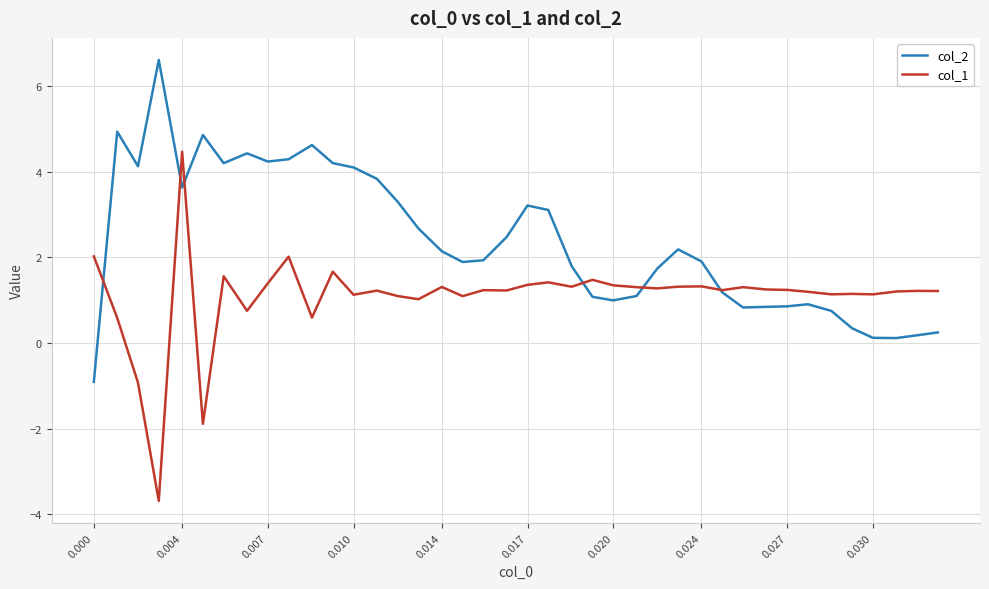

What is the maximum value shown in the chart?

6.6